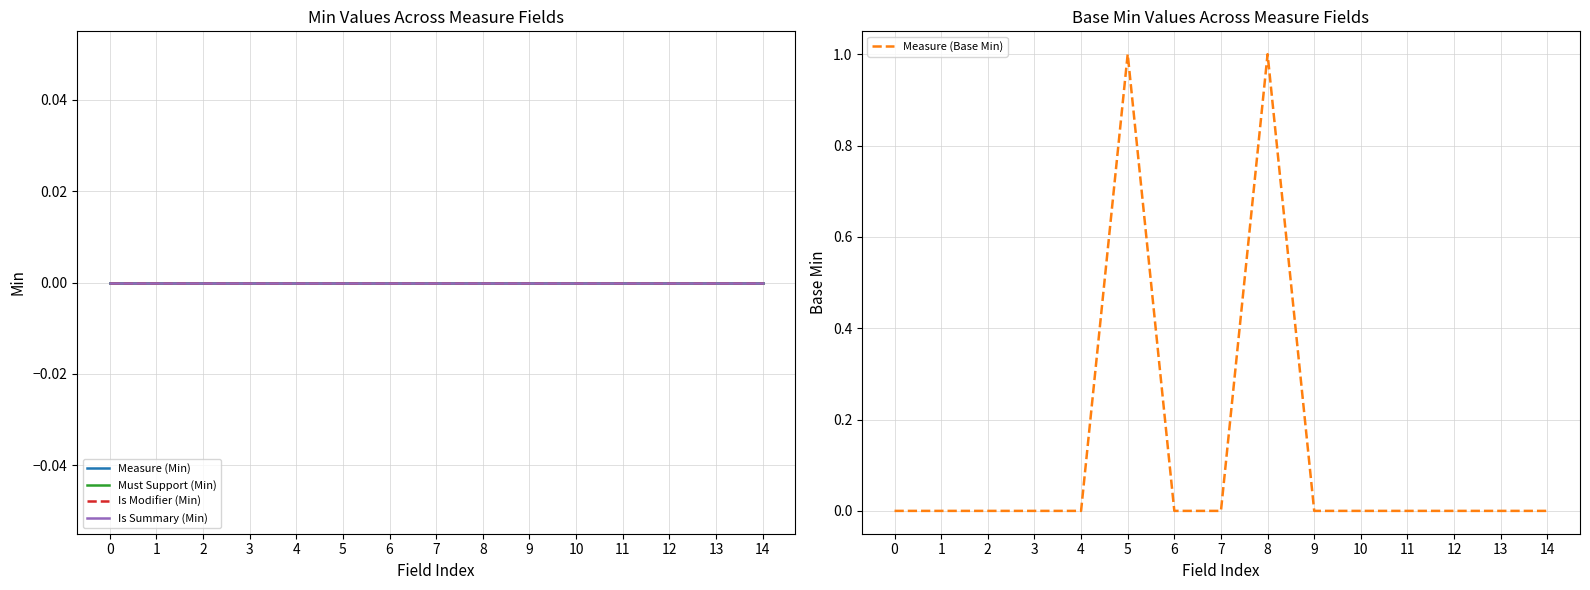

At 5, list the series in order from smallest to largest.

Measure (Min), Must Support (Min), Is Modifier (Min), Is Summary (Min), Measure (Base Min)